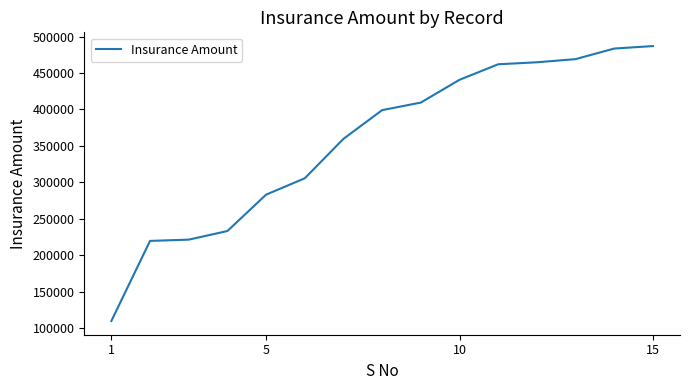

Reading left to right, transcribe all the data shown in this chart.

109993	219792	221514	233346	283230	305661	359733	399124	409477	440700	461984	464708	469056	483549	486936